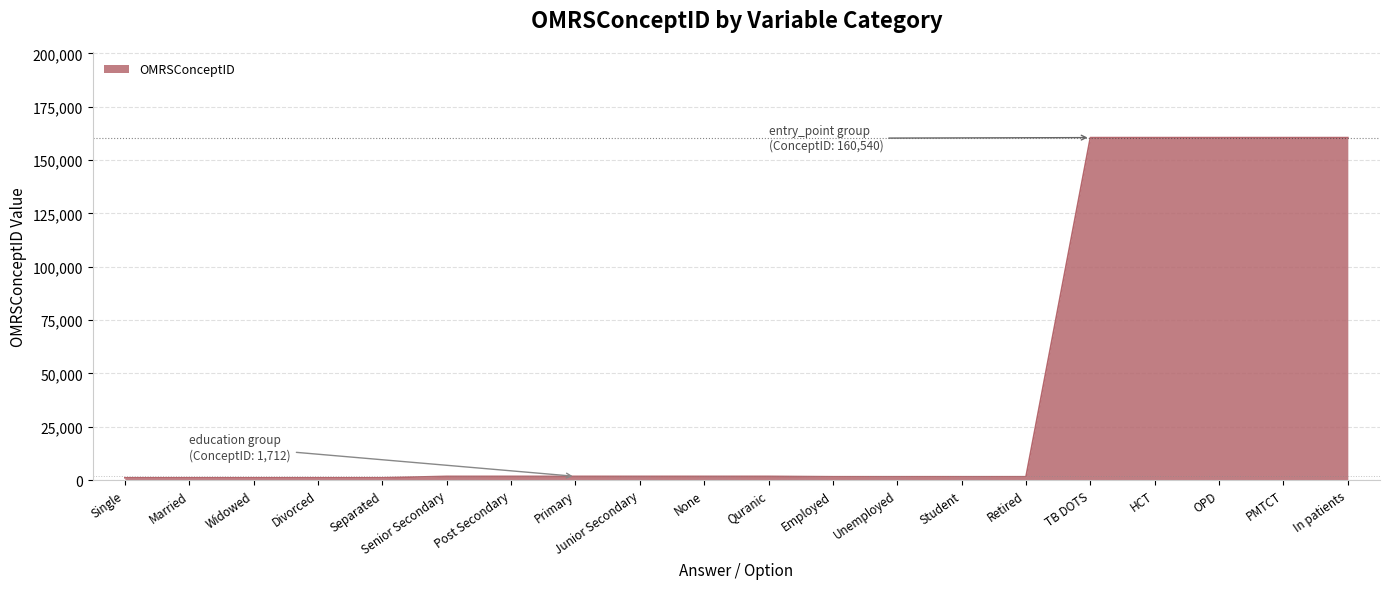

The chart shows a value of 160540 at In patients. True or false?

True